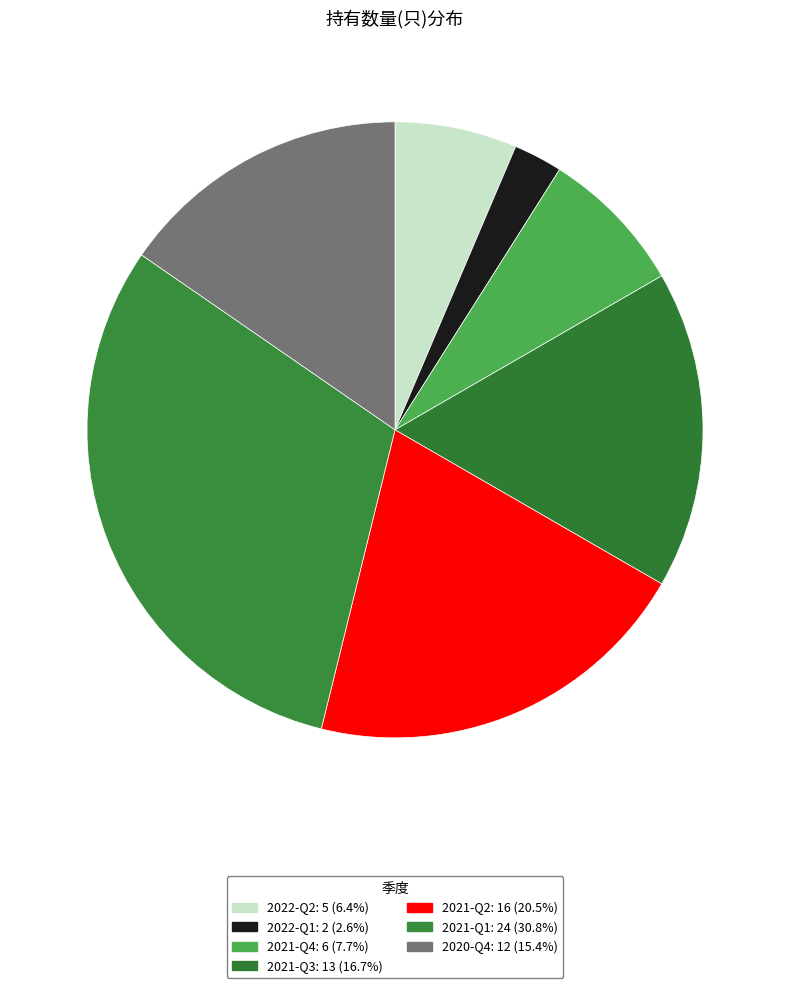

What portion of the pie excludes 2022-Q1?

97.4%